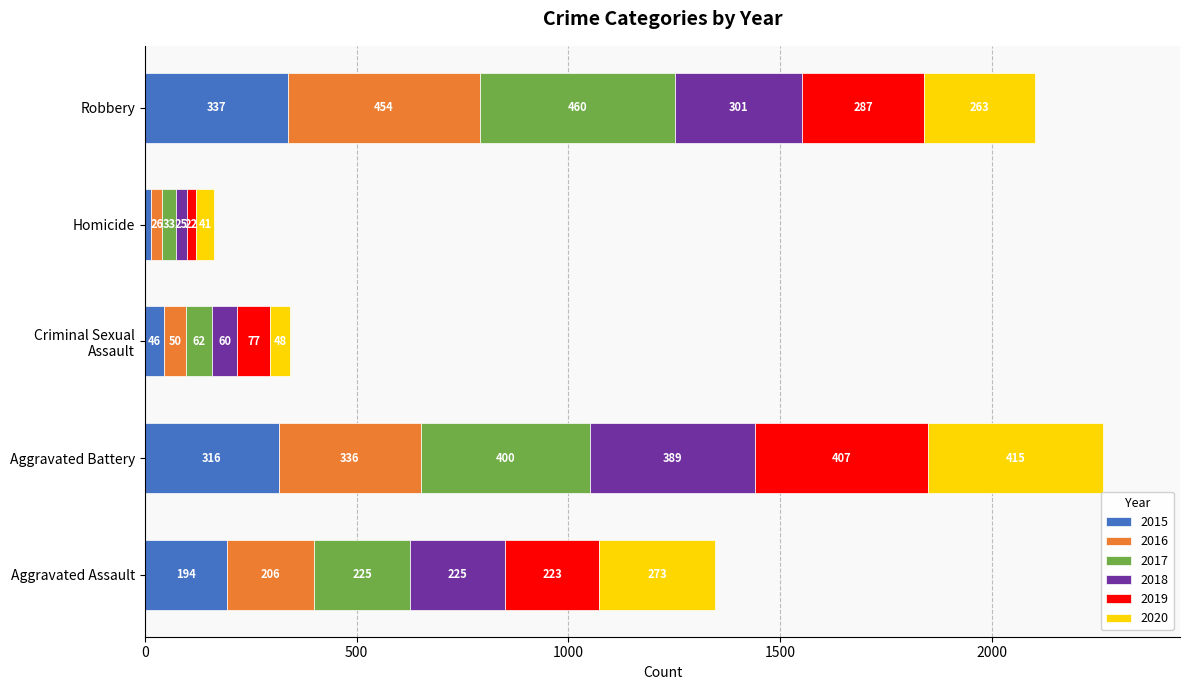

What is the difference between the maximum and minimum values in the 2015 series?

322